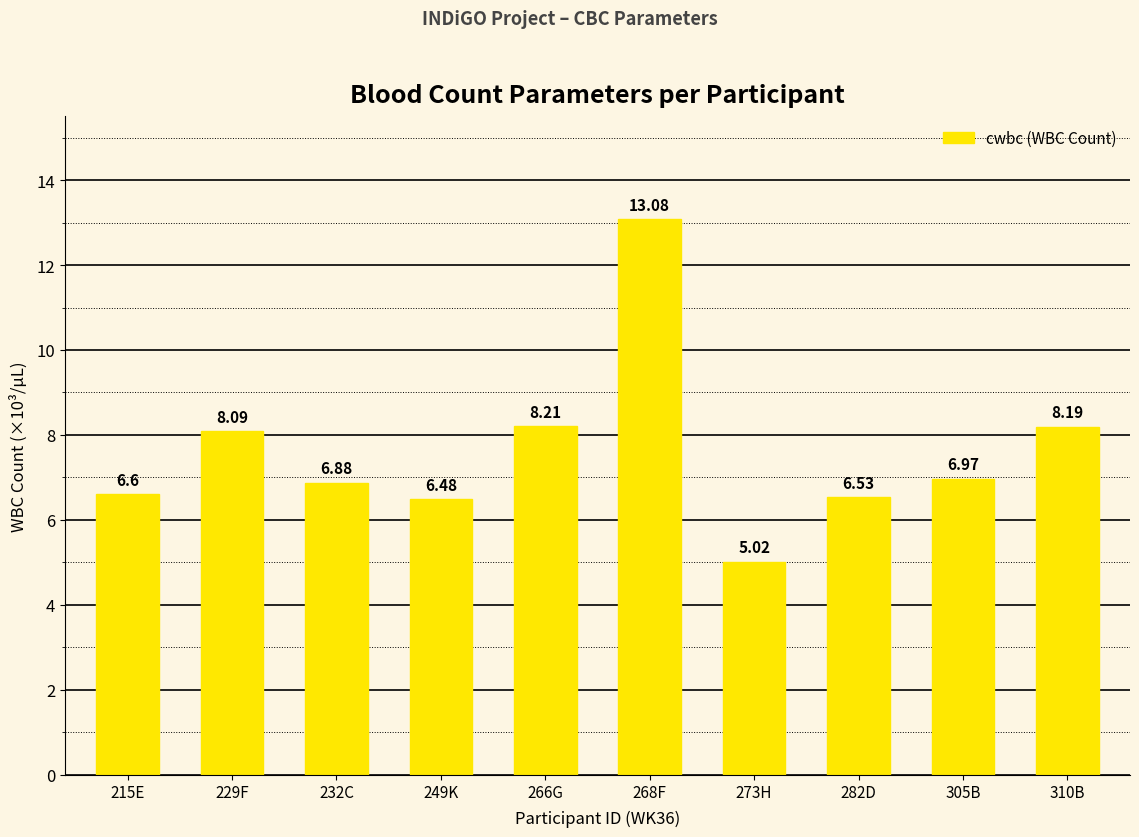

Between 249K and 305B, which is larger?

305B